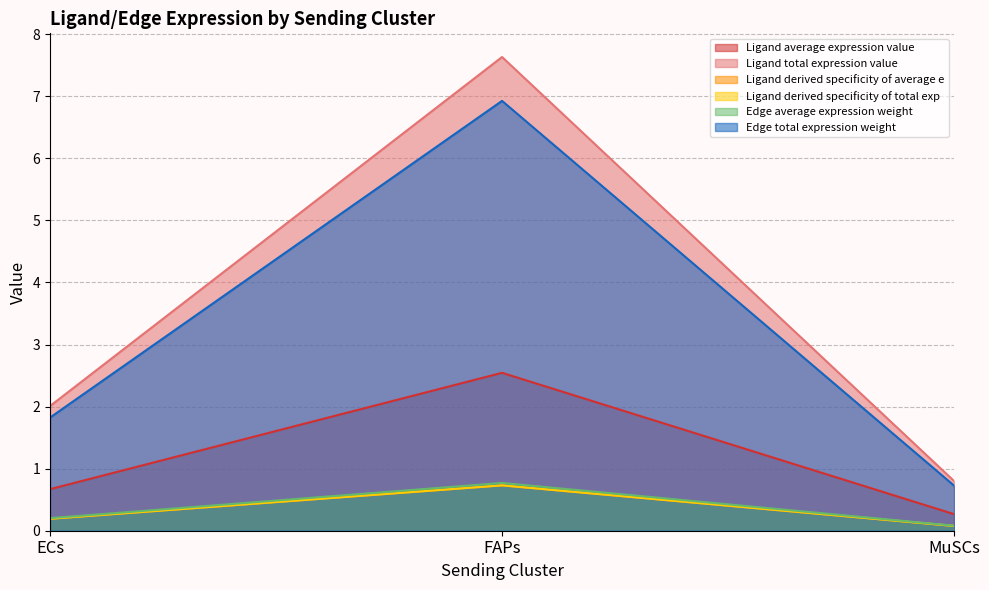

What is the maximum value for Edge average expression weight?

0.8